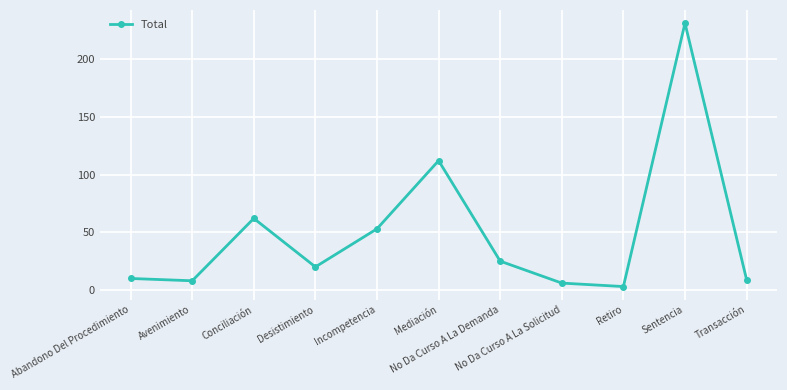

What is the approximate value at Desistimiento, to the nearest 10?

20